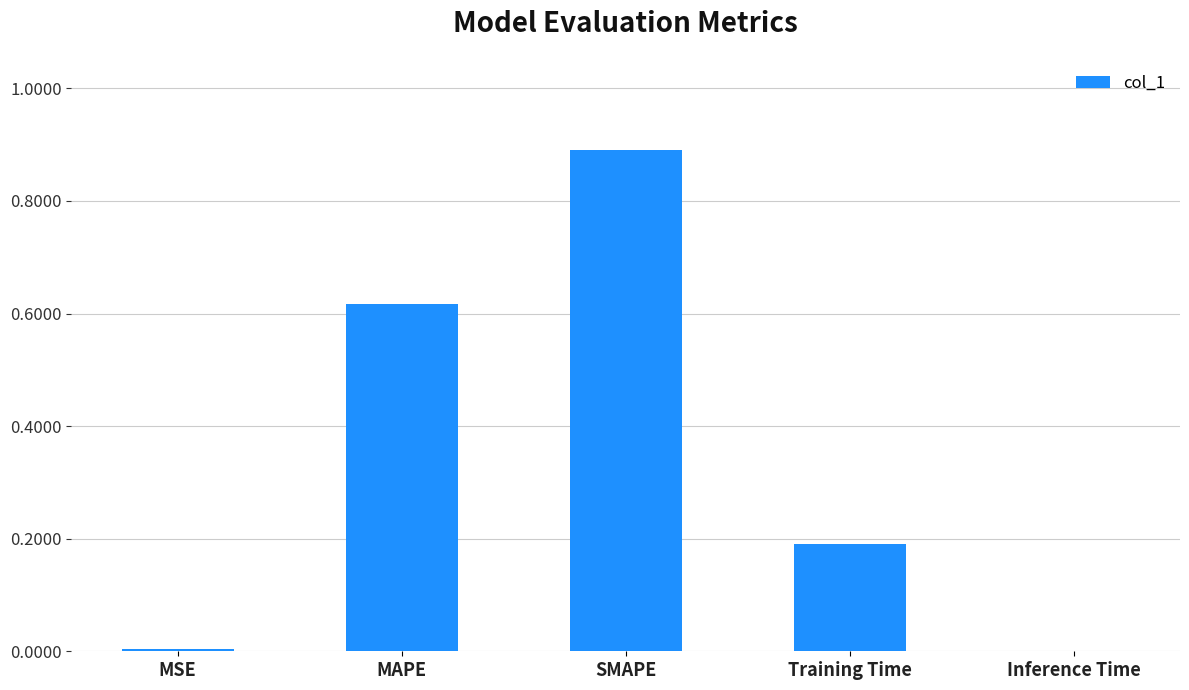

What is the average value?

0.3